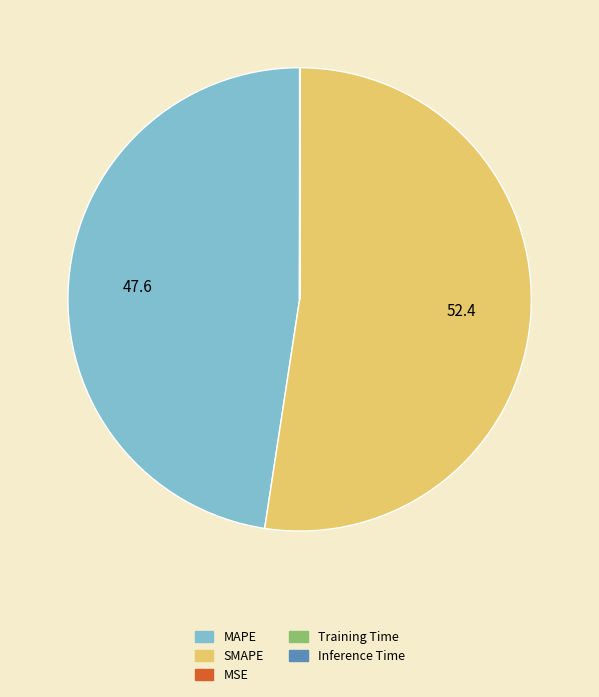

Which slice is the largest?

SMAPE